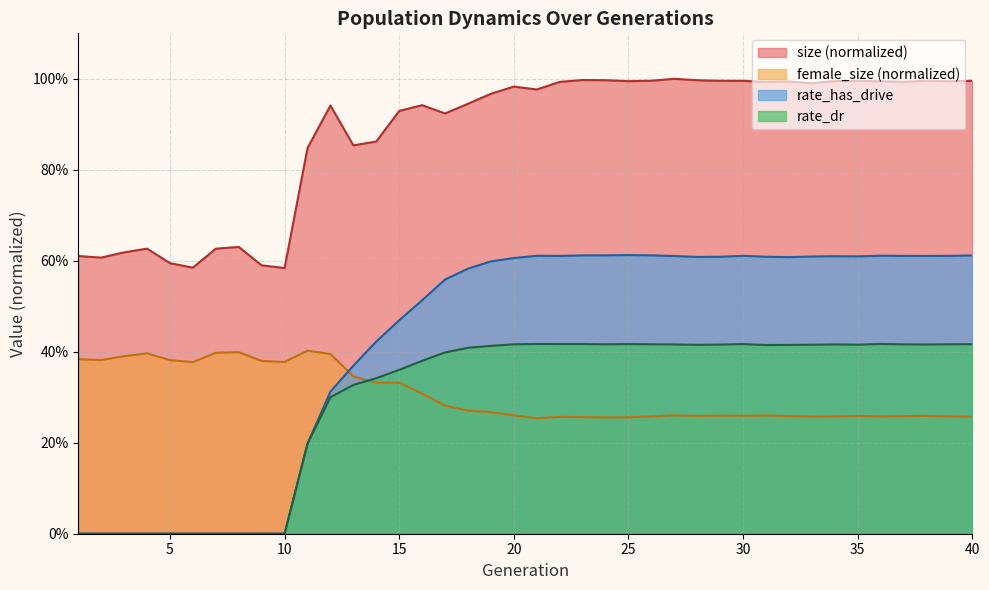

What are all the series names shown in the legend?

size (normalized), female_size (normalized), rate_has_drive, rate_dr